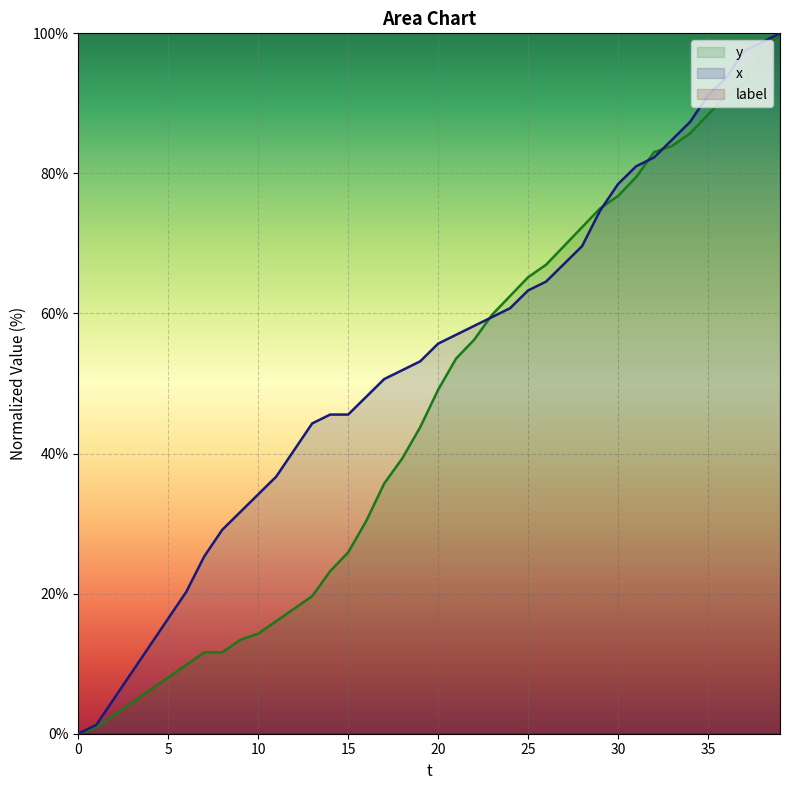

What value does the y series have at 35?

88.4